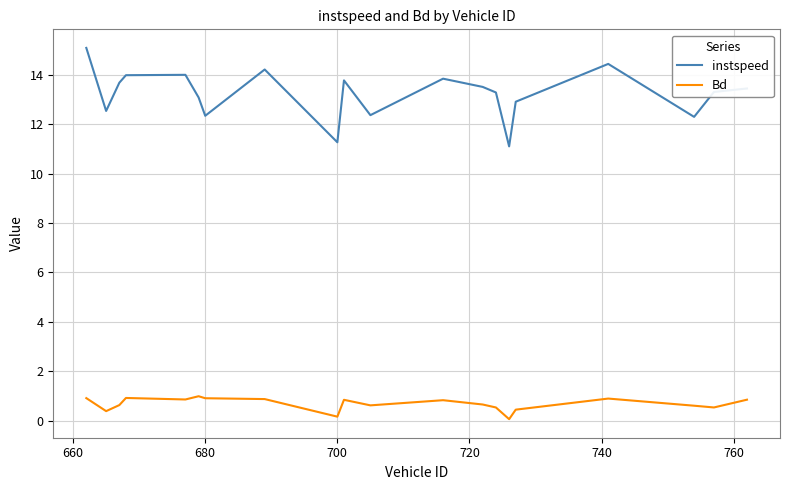

Which series has the largest total across all categories?

instspeed